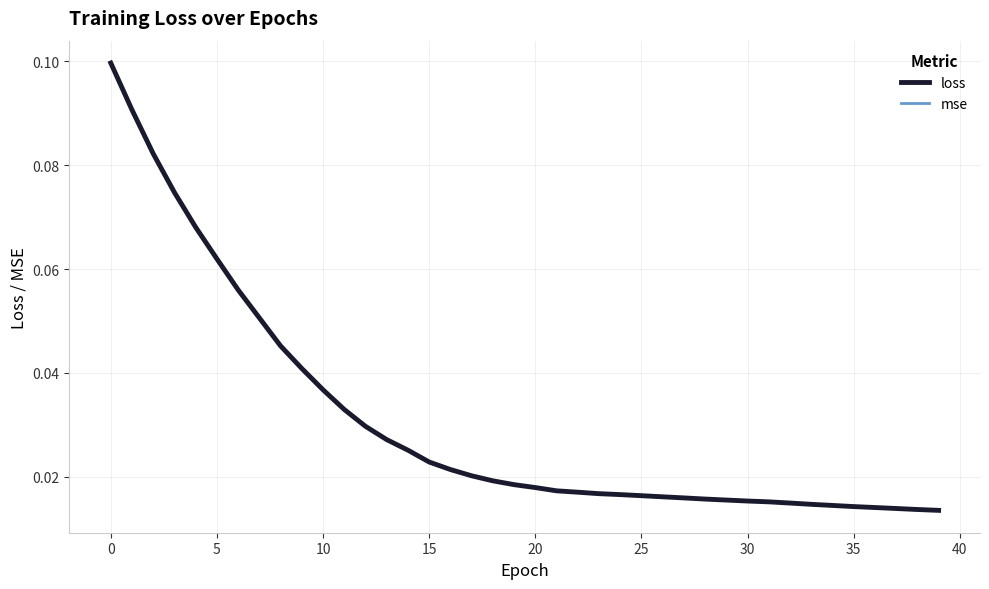

Reading right to left, extract all data points from this chart.

loss: 0.0	0.0	0.0	0.0	0.0	0.0	0.0	0.0	0.0	0.0	0.0	0.0	0.0	0.0	0.0	0.0	0.0	0.0	0.0	0.0	0.0	0.0	0.0	0.0	0.0	0.0	0.0	0.0	0.0	0.0	0.0	0.0	0.1	0.1	0.1	0.1	0.1	0.1	0.1	0.1
mse: 0.0	0.0	0.0	0.0	0.0	0.0	0.0	0.0	0.0	0.0	0.0	0.0	0.0	0.0	0.0	0.0	0.0	0.0	0.0	0.0	0.0	0.0	0.0	0.0	0.0	0.0	0.0	0.0	0.0	0.0	0.0	0.0	0.1	0.1	0.1	0.1	0.1	0.1	0.1	0.1